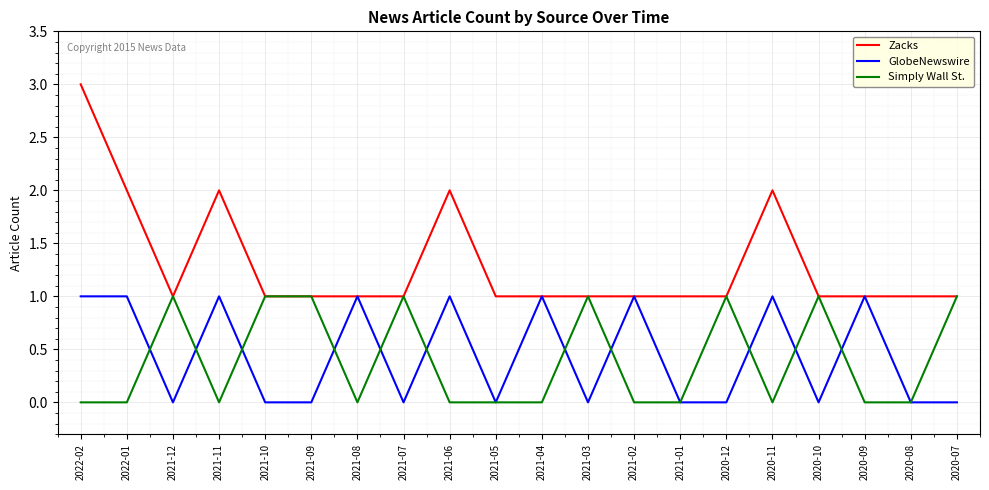

What is the maximum value shown in the chart?

3